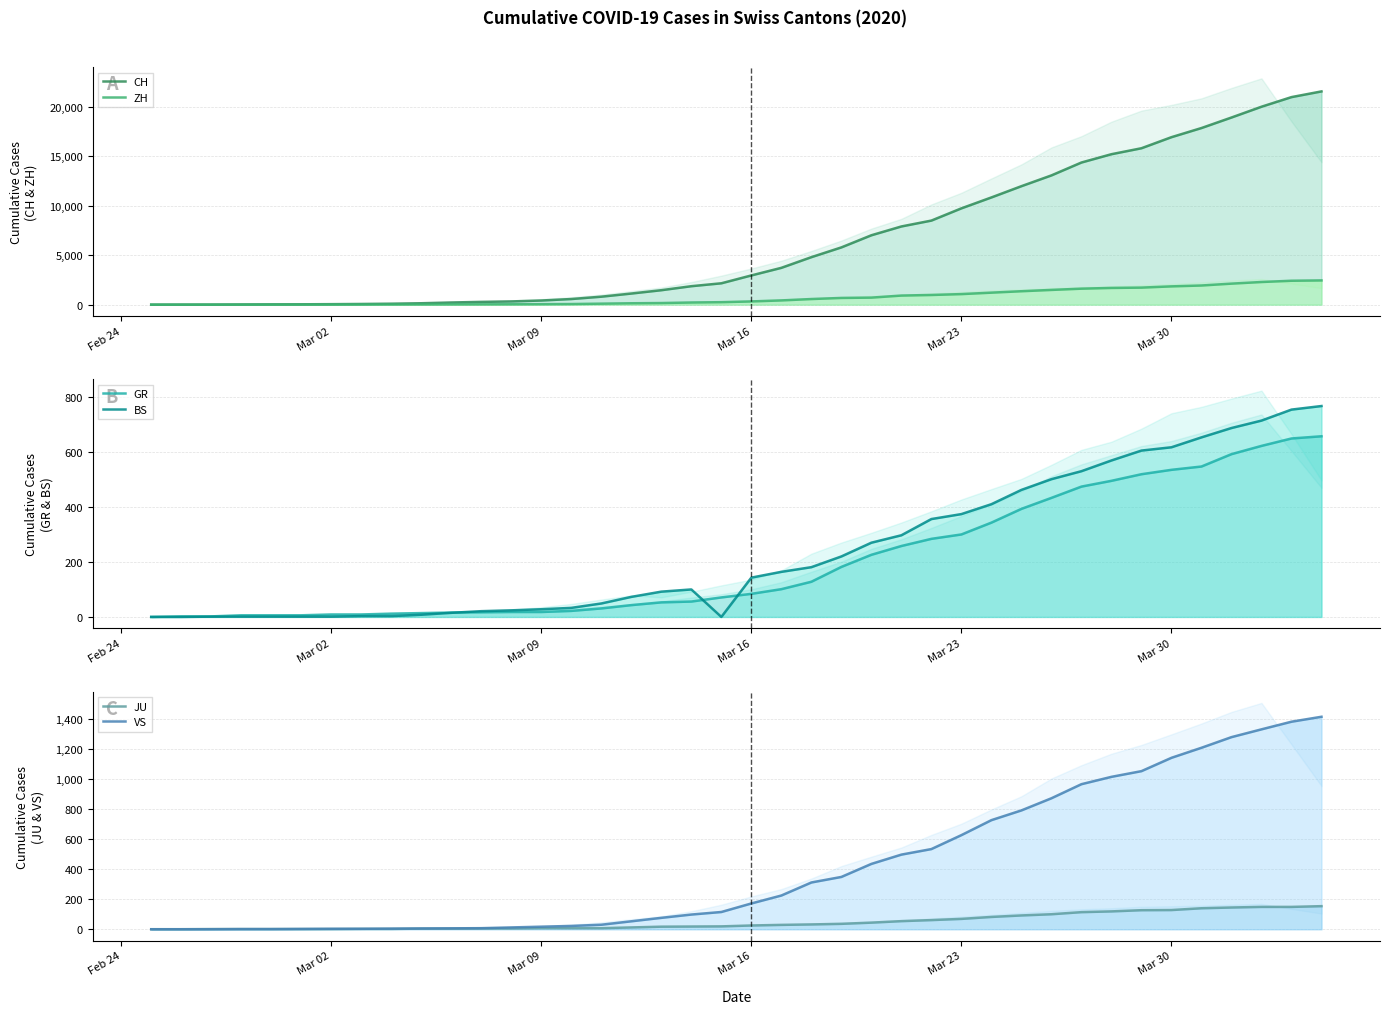

How many distinct data groups are displayed?

6